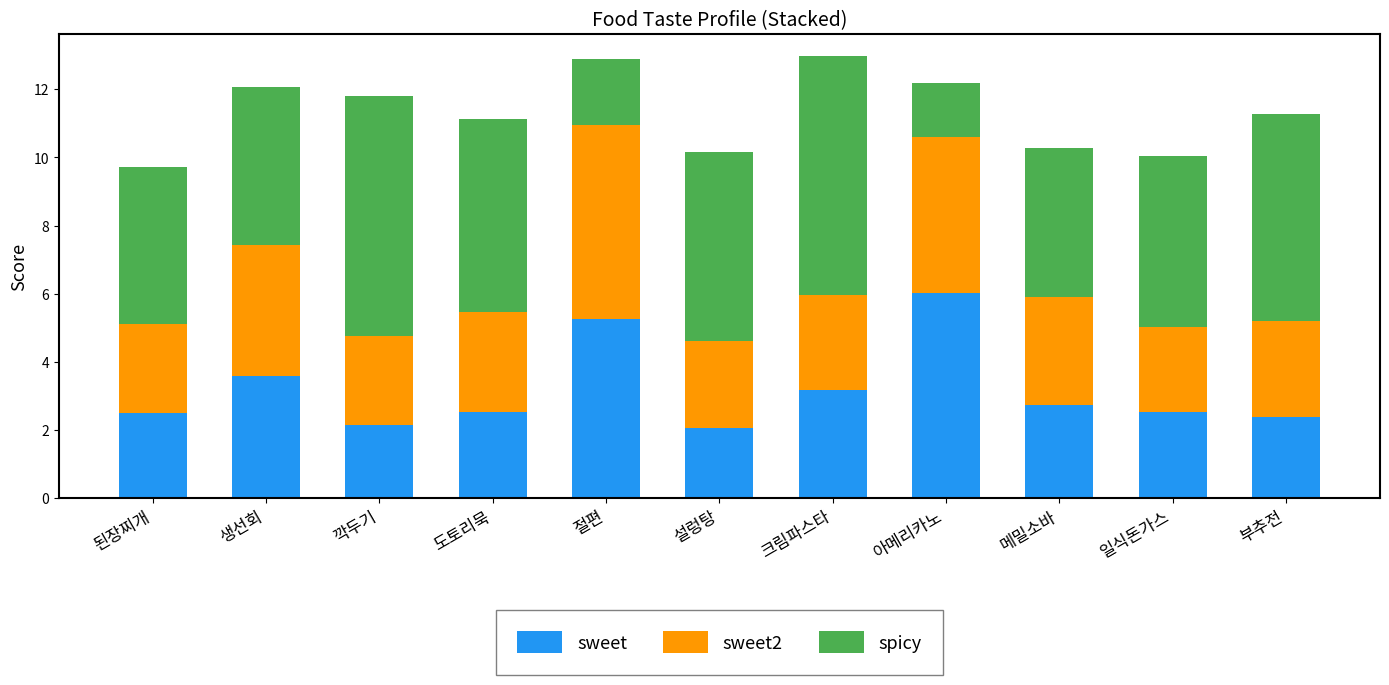

What is the sum of all sweet values?

34.9